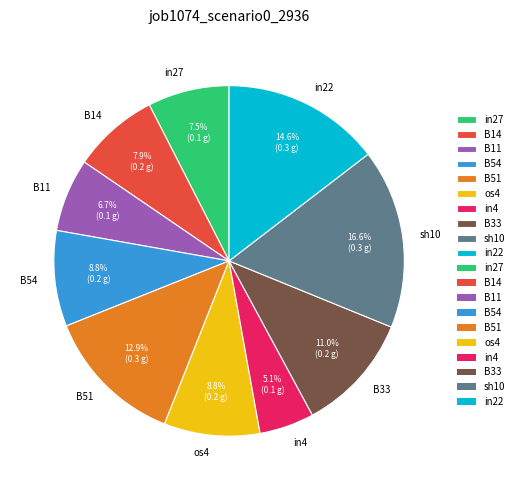

To the nearest percent, what portion does B14 represent?

8%